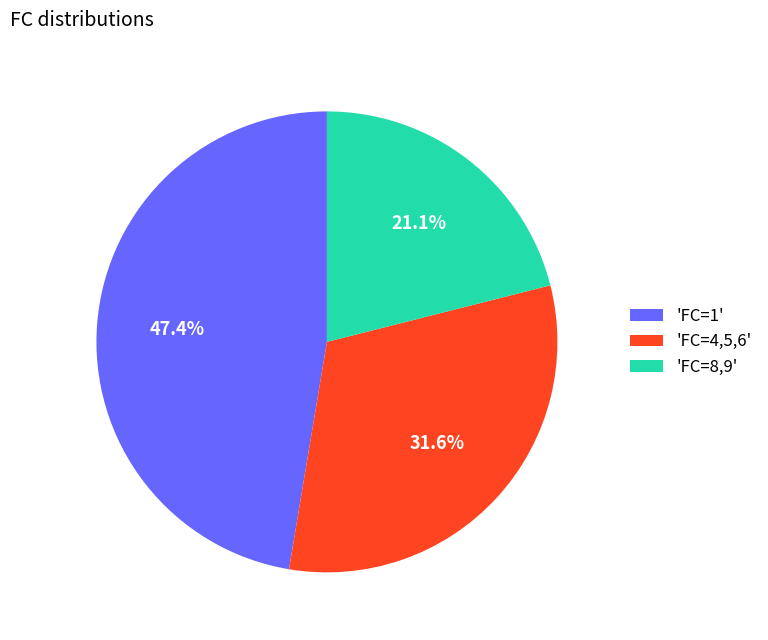

Which slice is the smallest?

'FC=8,9'